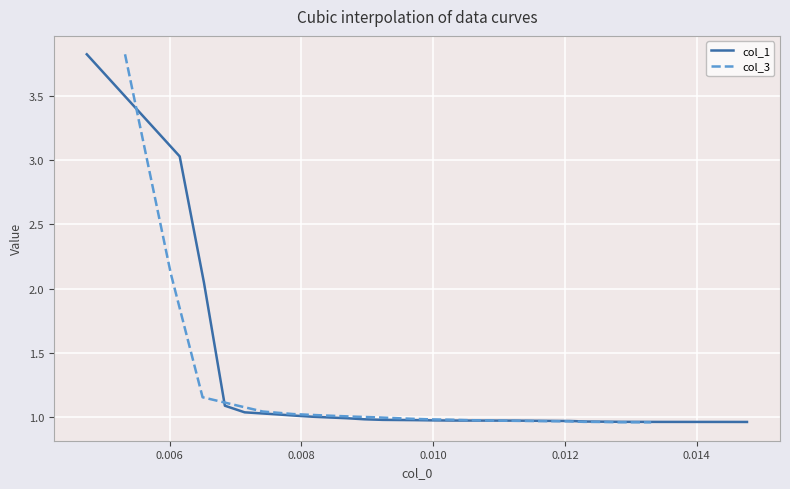

What is the maximum value for col_1?

3.8